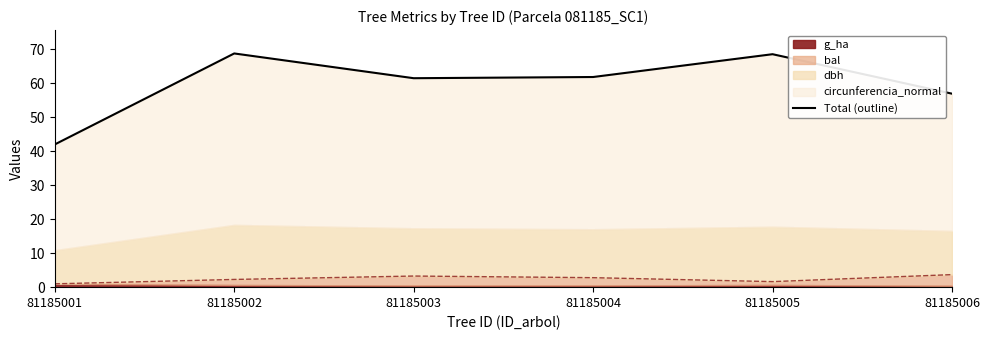

Reading right to left, transcribe all the data shown in this chart.

81185006=56.9	81185005=68.5	81185004=61.8	81185003=61.5	81185002=68.7	81185001=42.0